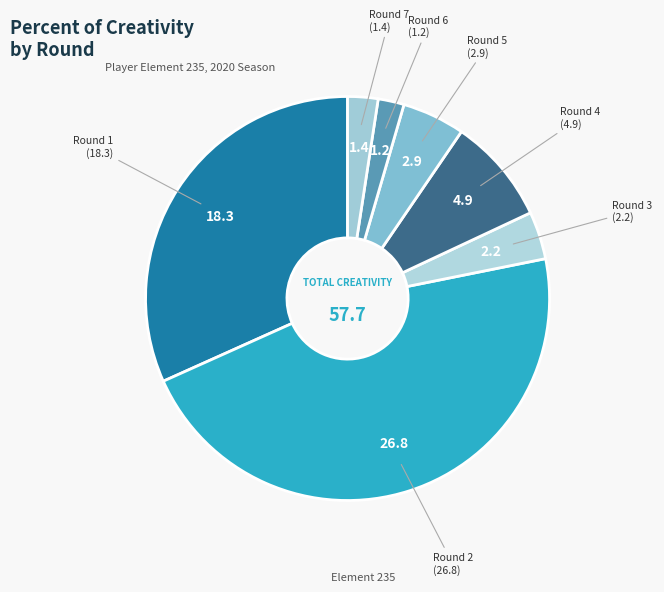

How many segments does this pie chart have?

7